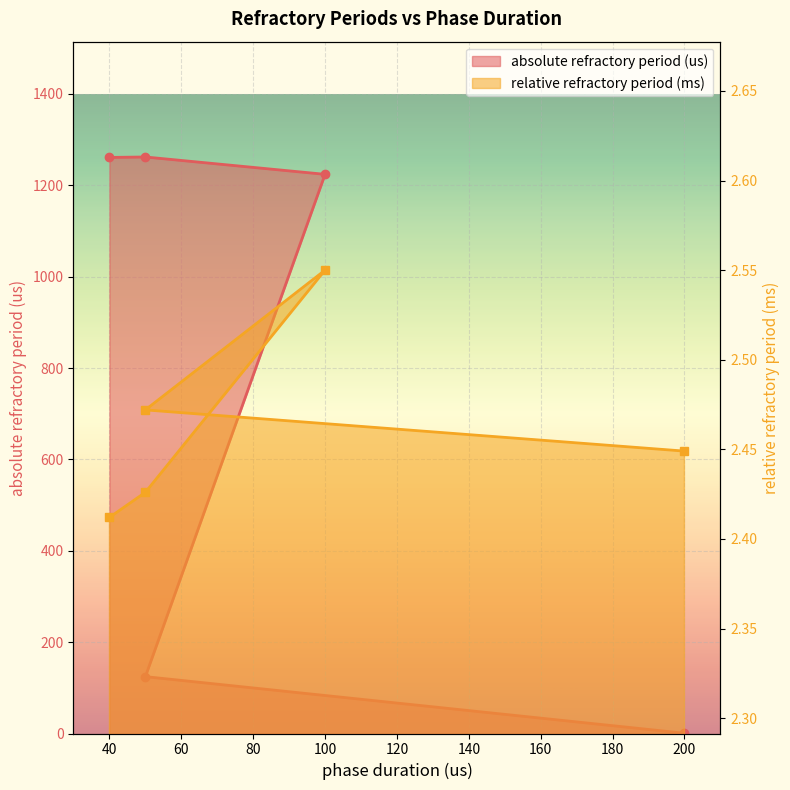

What is the average value of the absolute refractory period (us) series?

774.4